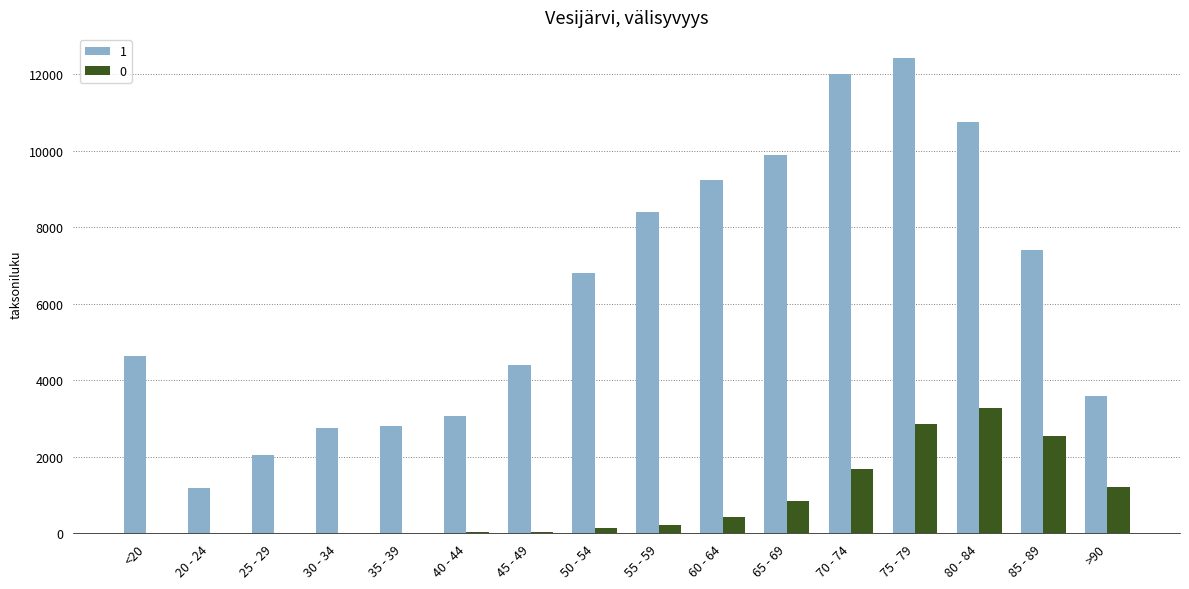

Which category has the highest value across all series?

75 - 79